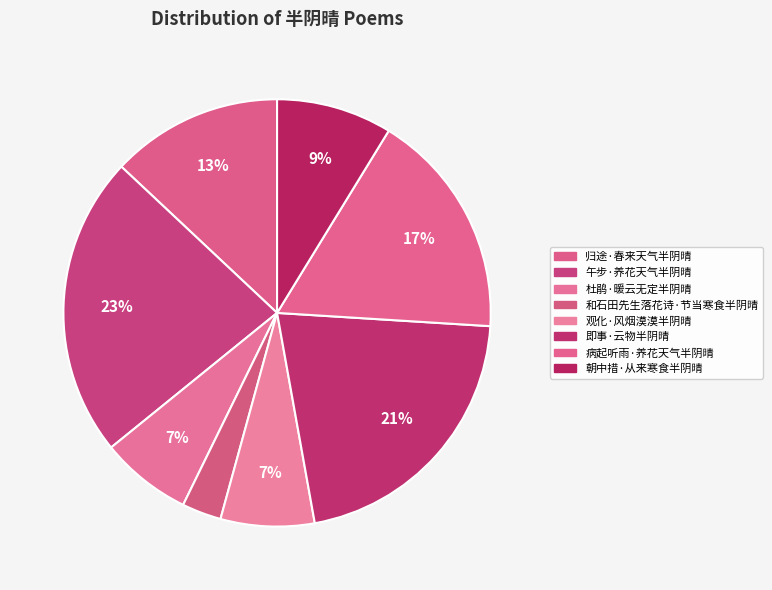

To the nearest percent, what portion does 观化·风烟漠漠半阴晴 represent?

7%